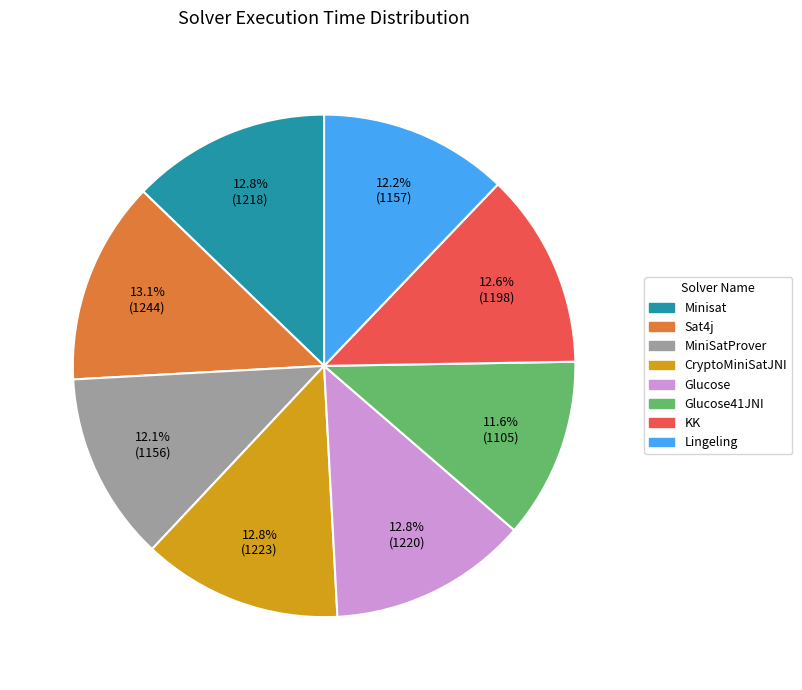

Count the number of slices in the pie.

8